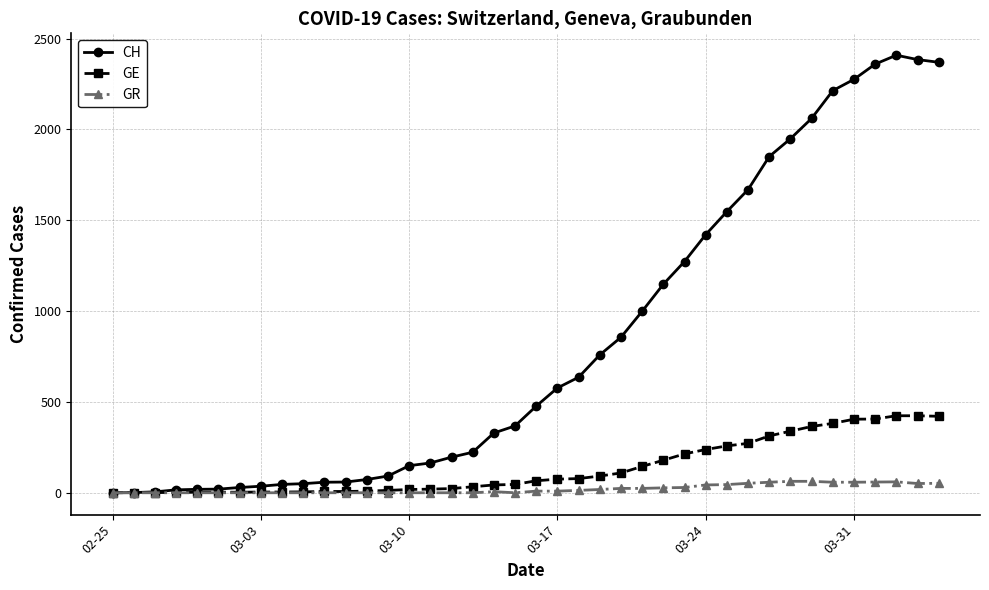

Which series has the widest spread of values?

CH